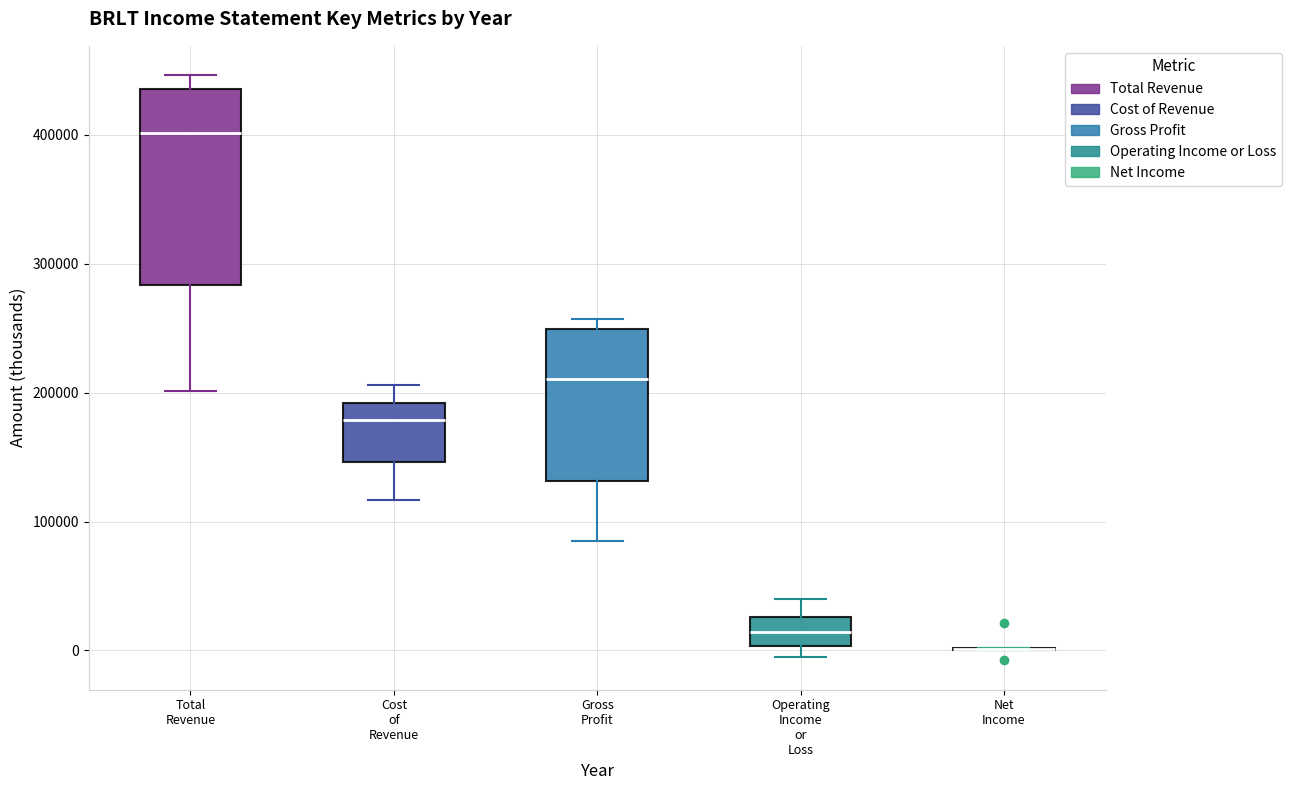

Reading left to right, transcribe this box plot: for each box, give where its median line is, the range the box spans, and where its two whiskers end, as read against the y-axis. The values are not printed on the chart, so give them approximately, as read against the axis.

Total Revenue: median 400000, box 280000 to 440000, whiskers 200000 to 450000
Cost of Revenue: median 180000, box 150000 to 190000, whiskers 120000 to 210000
Gross Profit: median 210000, box 130000 to 250000, whiskers 80000 to 260000
Operating Income or Loss: median 10000, box 0 to 30000, whiskers -10000 to 40000
Net Income: box collapsed to a line at 0, whiskers 0 to 0